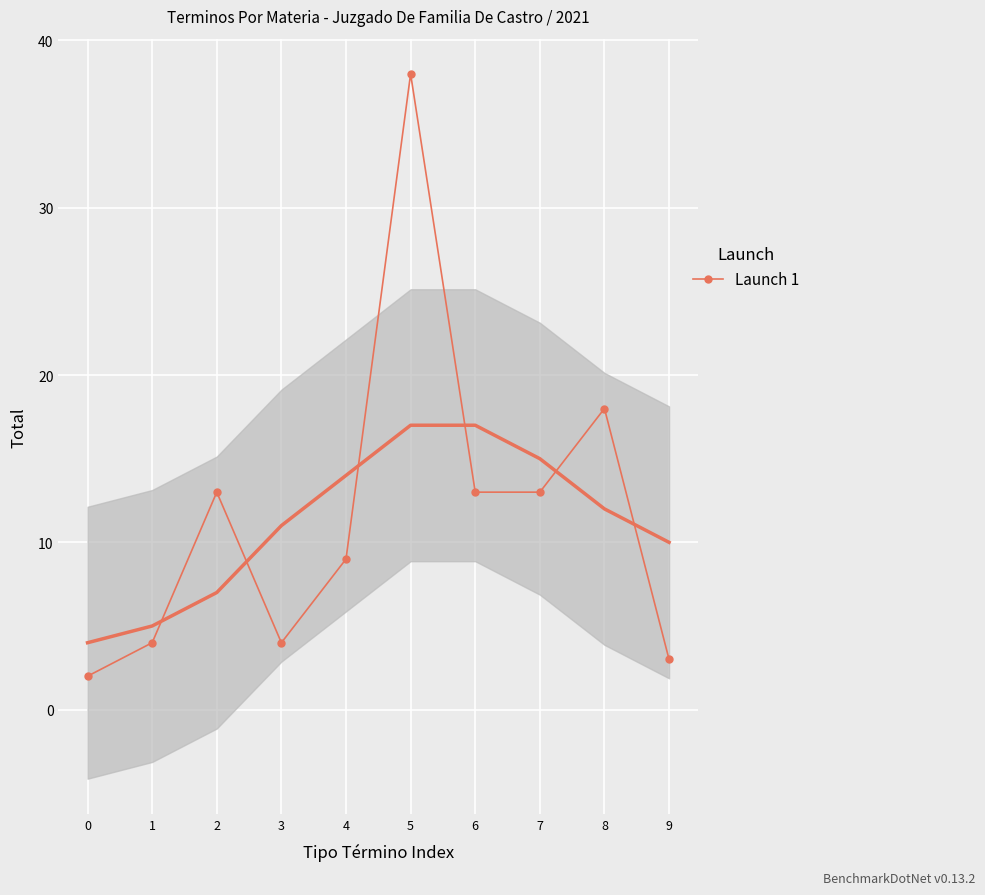

What is the value of the 1st point from the left?

2